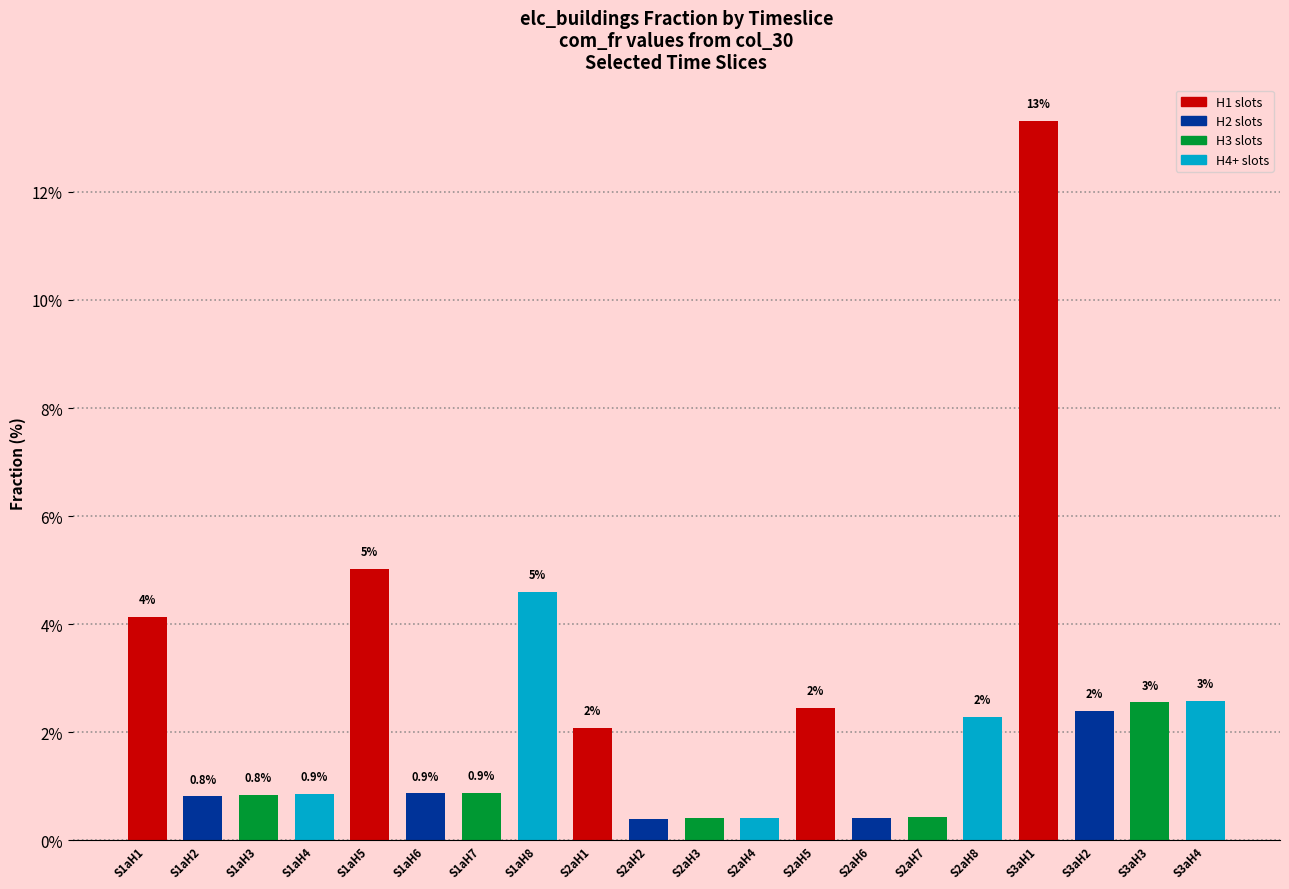

List the labels in order of value, smallest first.

S2aH2, S2aH3, S2aH6, S2aH4, S2aH7, S1aH2, S1aH3, S1aH4, S1aH6, S1aH7, S2aH1, S2aH8, S3aH2, S2aH5, S3aH3, S3aH4, S1aH1, S1aH8, S1aH5, S3aH1